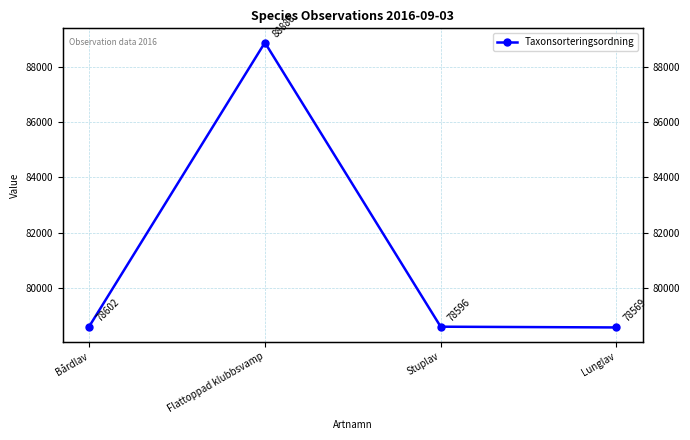

Reading left to right, what are all the values shown in this chart?

Bårdlav=78602	Flattoppad klubbsvamp=88886	Stuplav=78596	Lunglav=78569